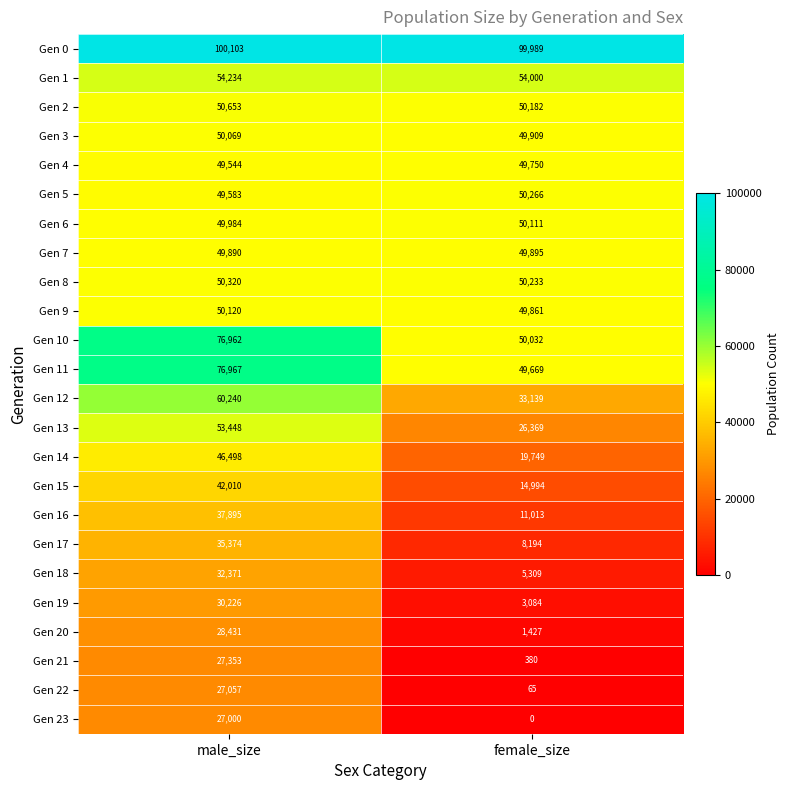

At which label is Gen 6 closest to 50047?

male_size